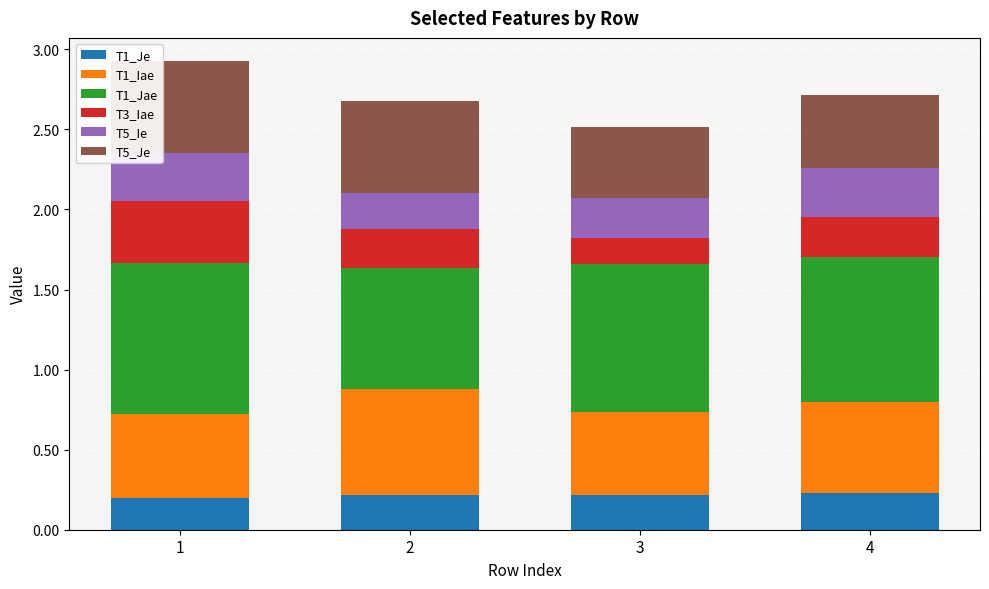

What is the total value across all series at 3?

2.5